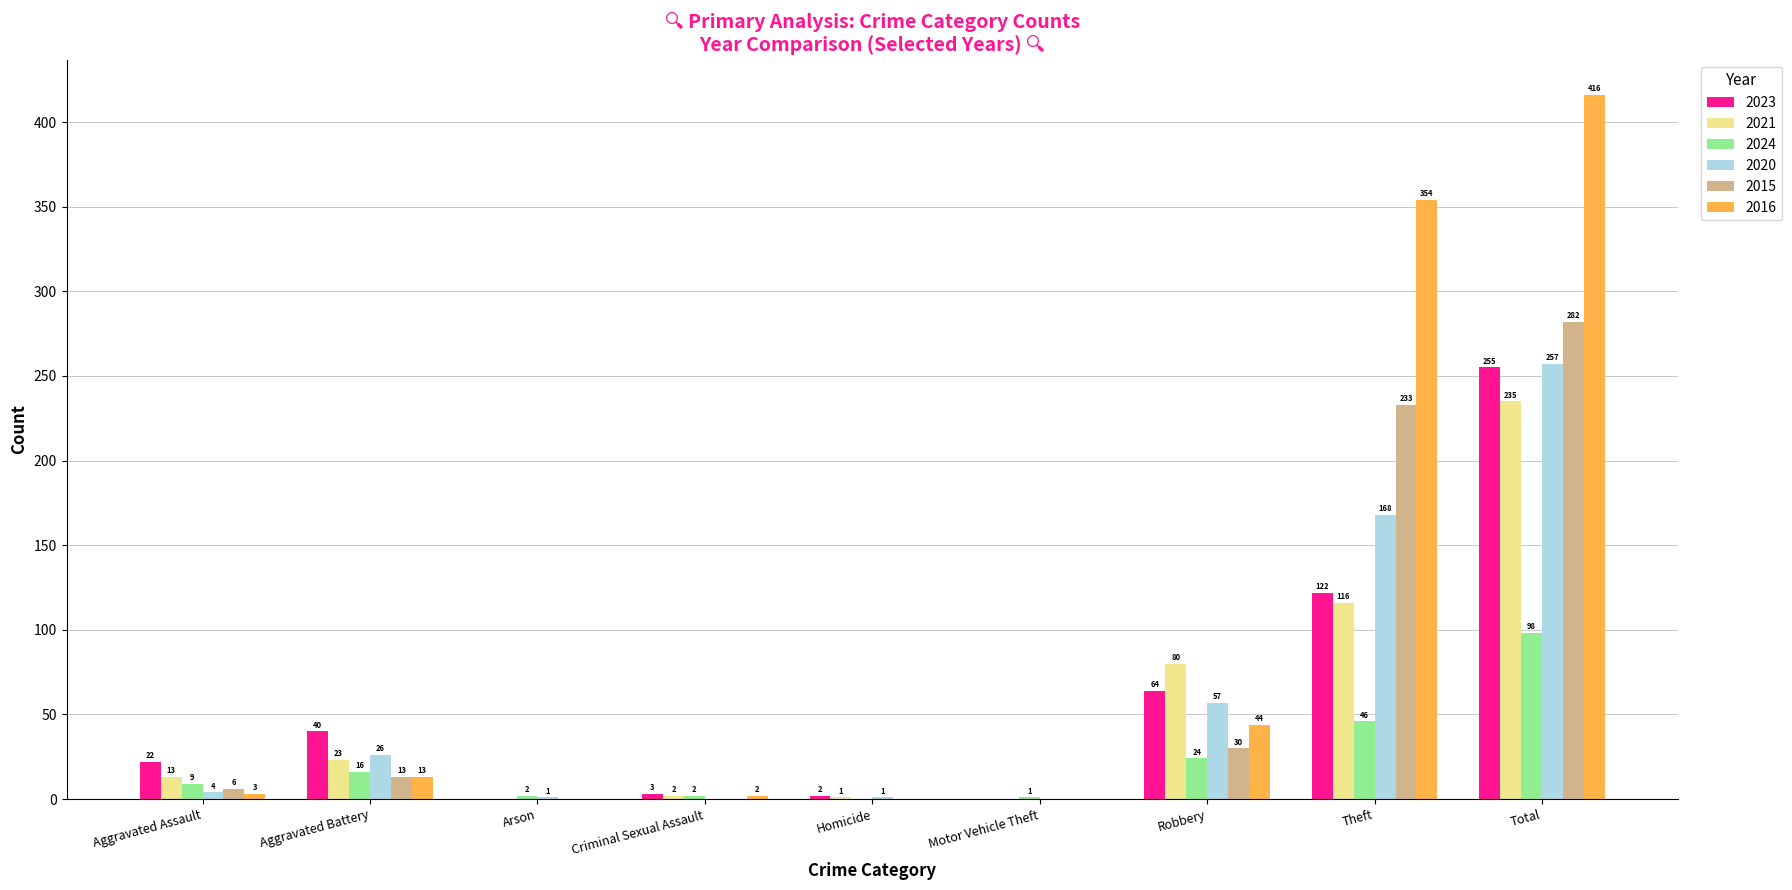

Which category has the highest value in the 2015 series?

Total